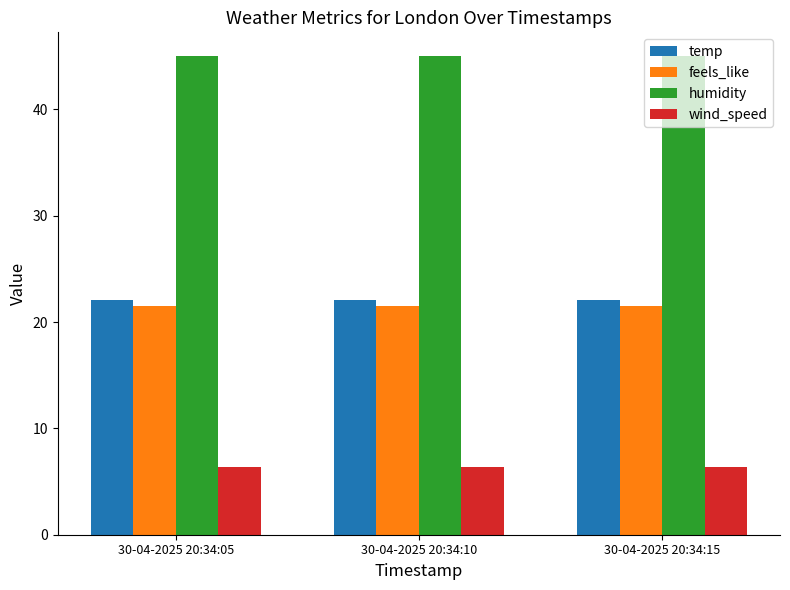

What value does the feels_like series have at 30-04-2025 20:34:15?

21.5